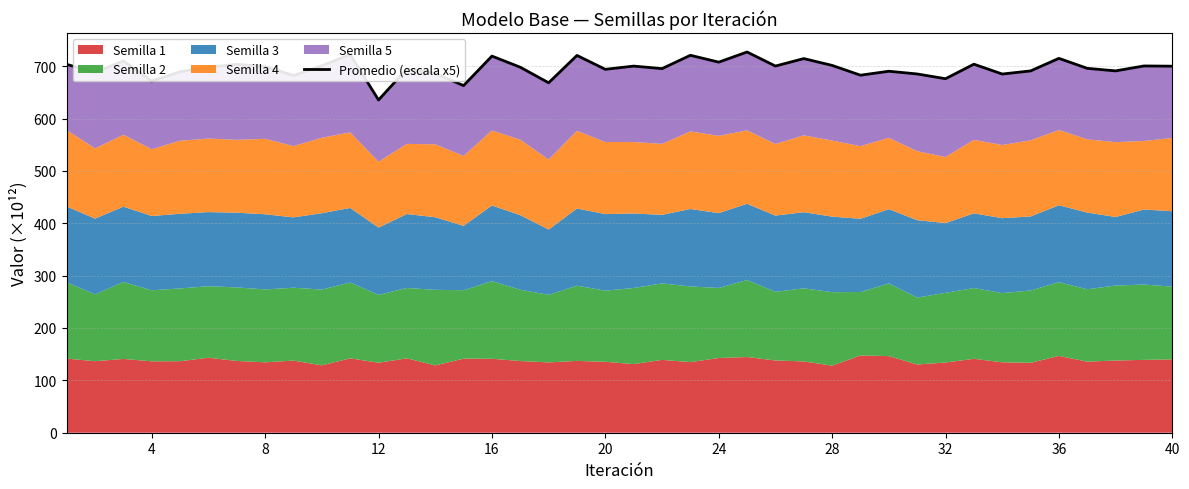

What is the minimum value for Promedio (escala x5)?

635.5